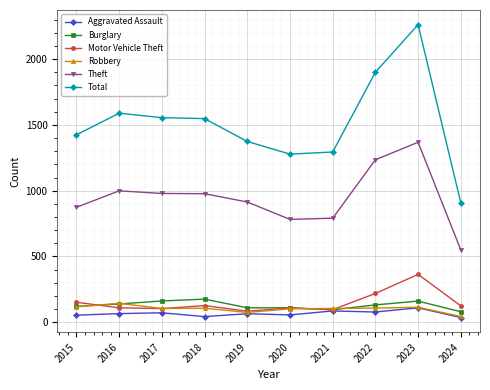

True or false: Total and Theft intersect in this chart.

False